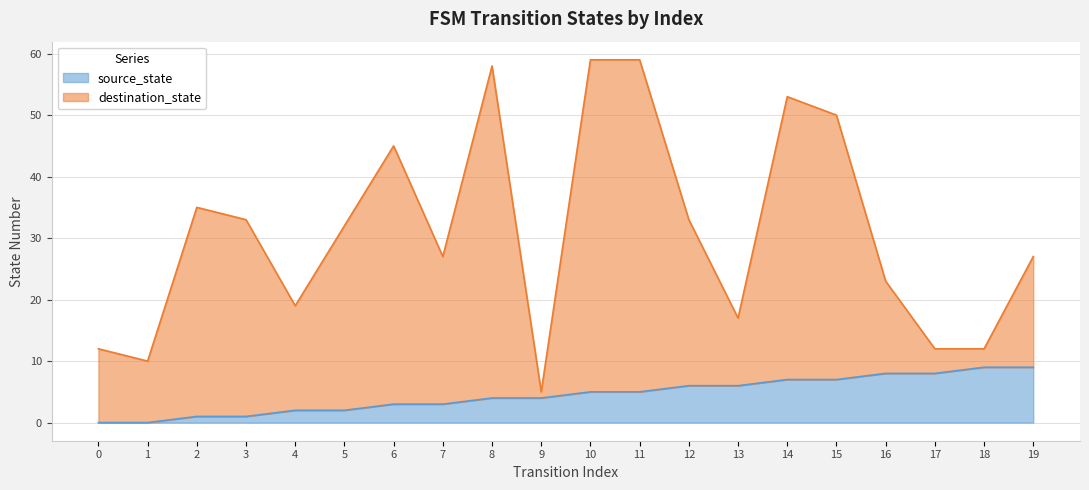

How many distinct data groups are displayed?

2